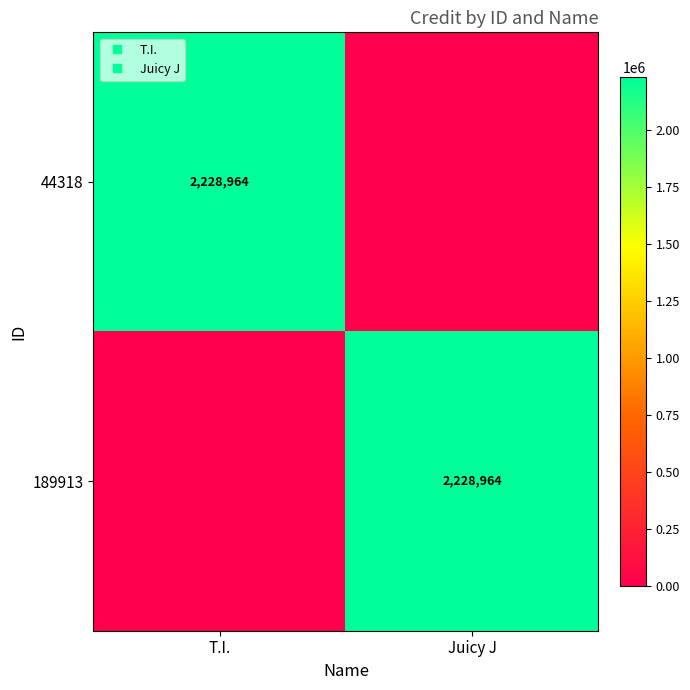

Which category has the lowest value in the 44318 series?

Juicy J